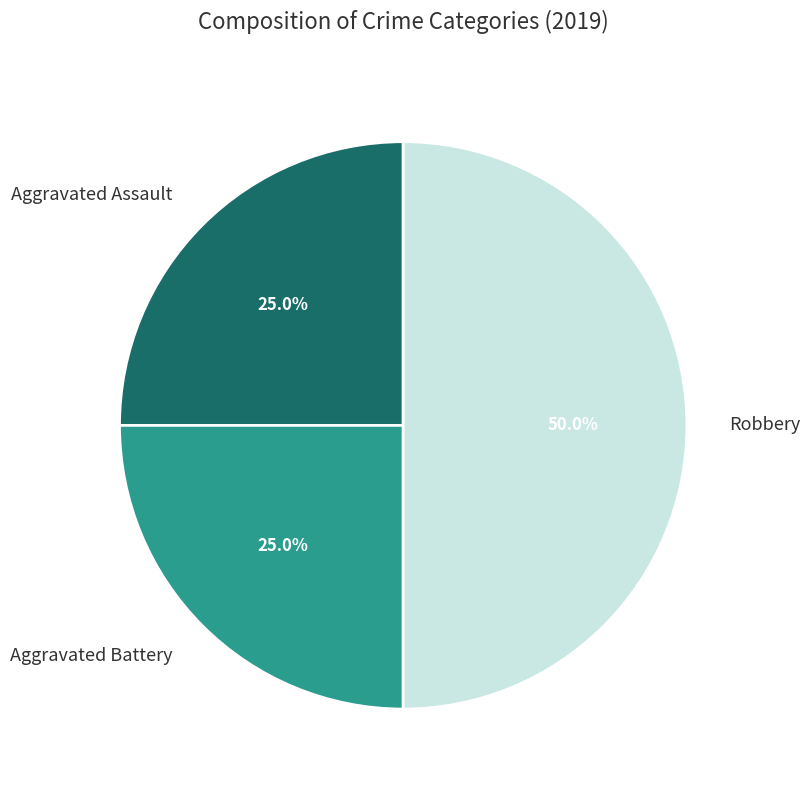

Count the number of slices in the pie.

3